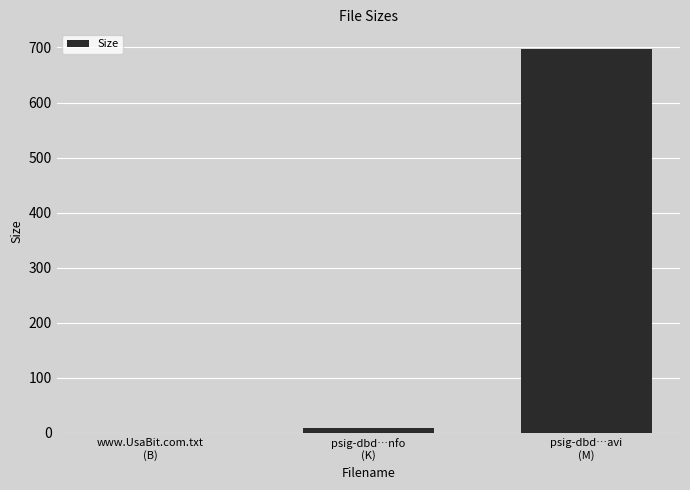

The chart shows a value of -260.3 at www.UsaBit.com.txt
(B). True or false?

False